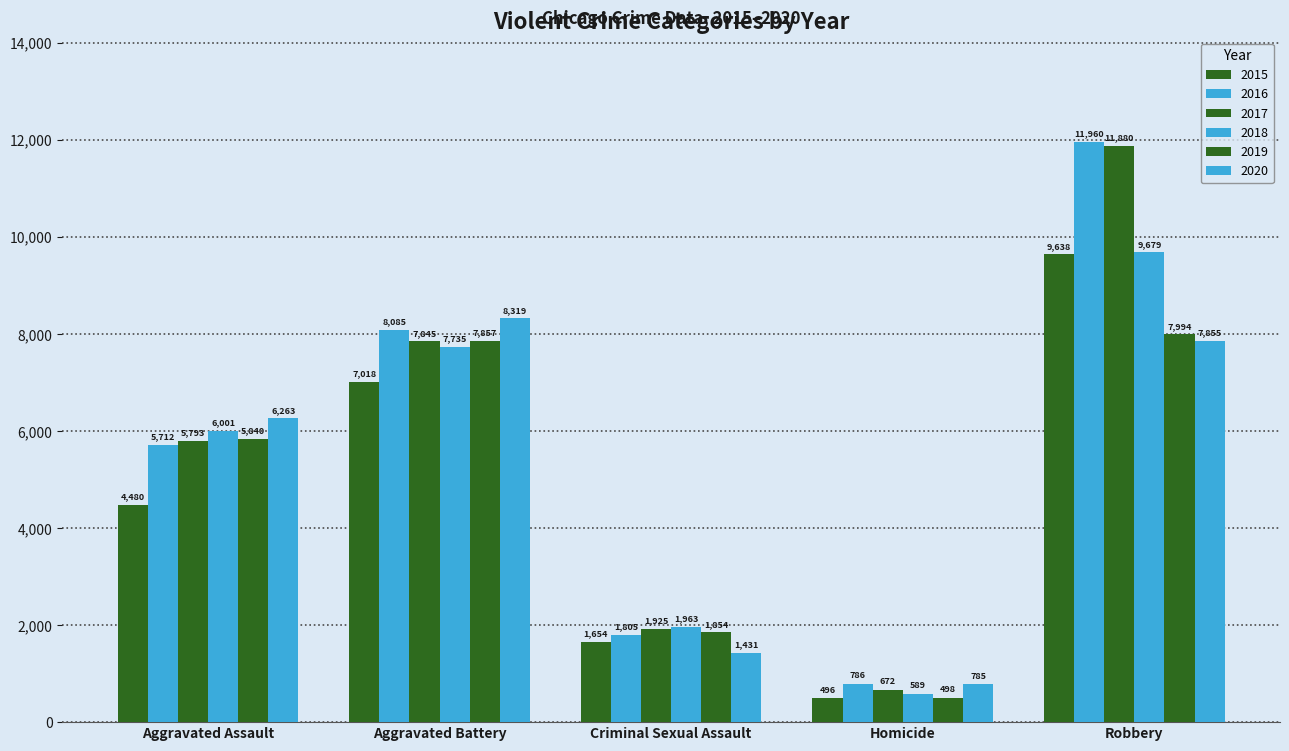

At how many categories does at least one series exceed 2621?

3